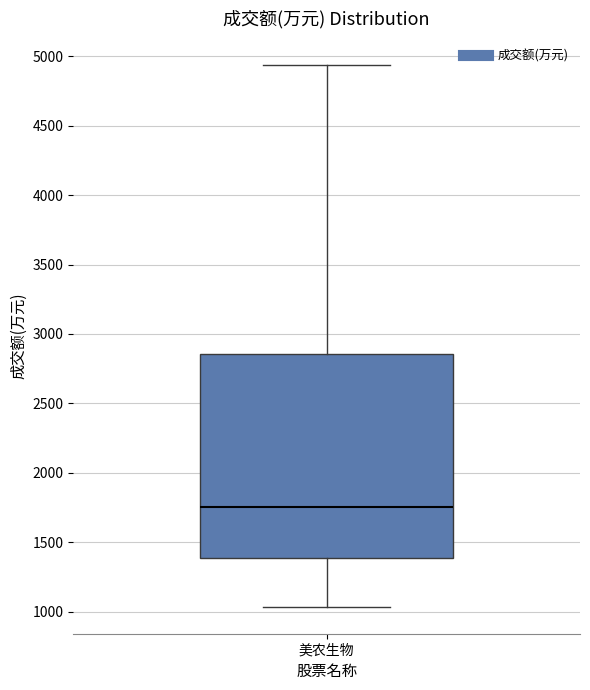

Transcribe this box plot: give where the median line is, the range the box spans, and where the two whiskers end, as read against the y-axis. The values are not printed on the chart, so give them approximately, as read against the axis.

median 1750, box 1400 to 2850, whiskers 1050 to 4950